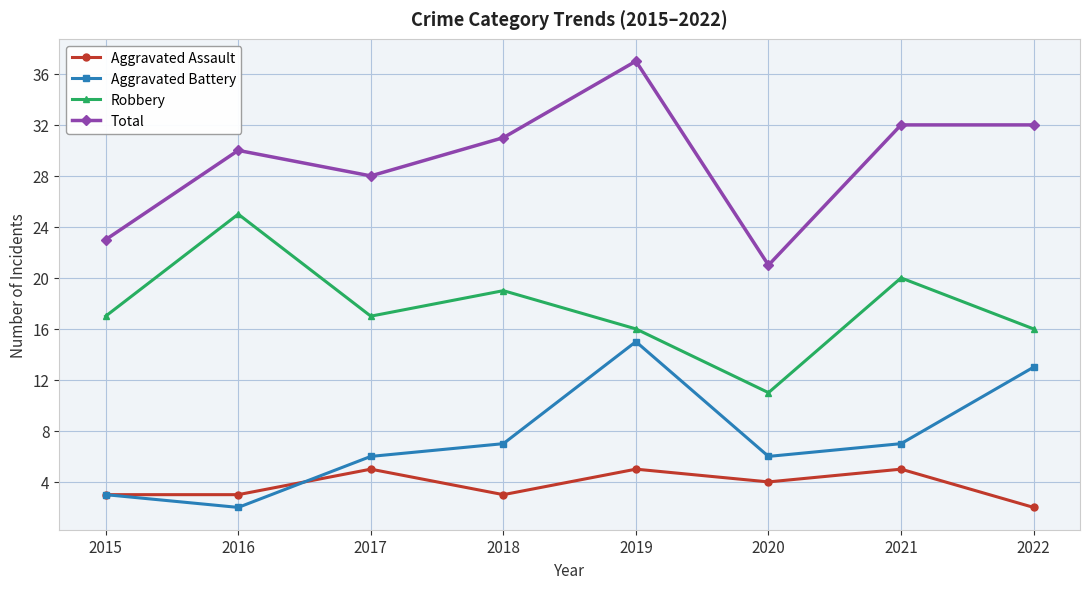

True or false: Aggravated Battery and Robbery intersect in this chart.

False